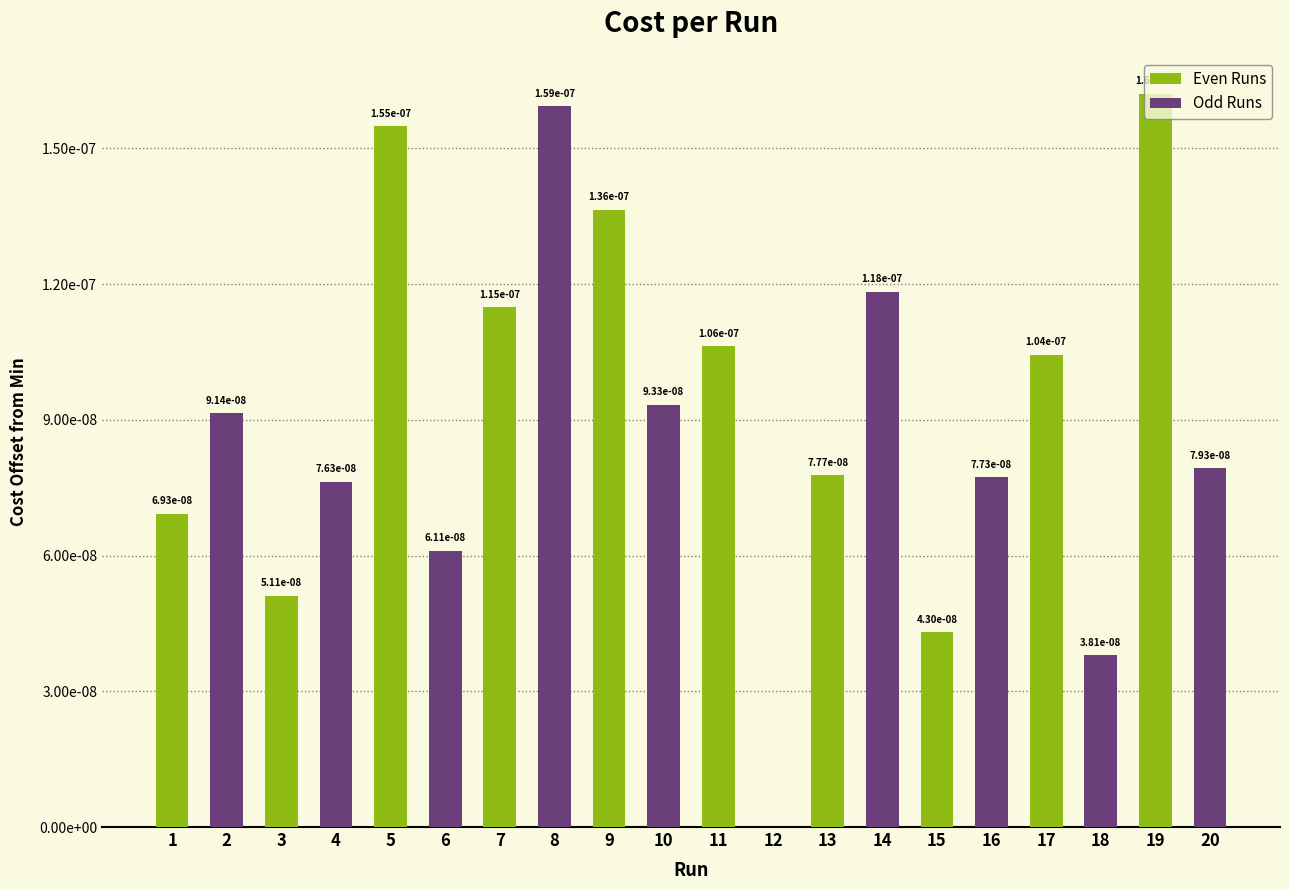

Is it true that the value at 20 is 0.0?

False